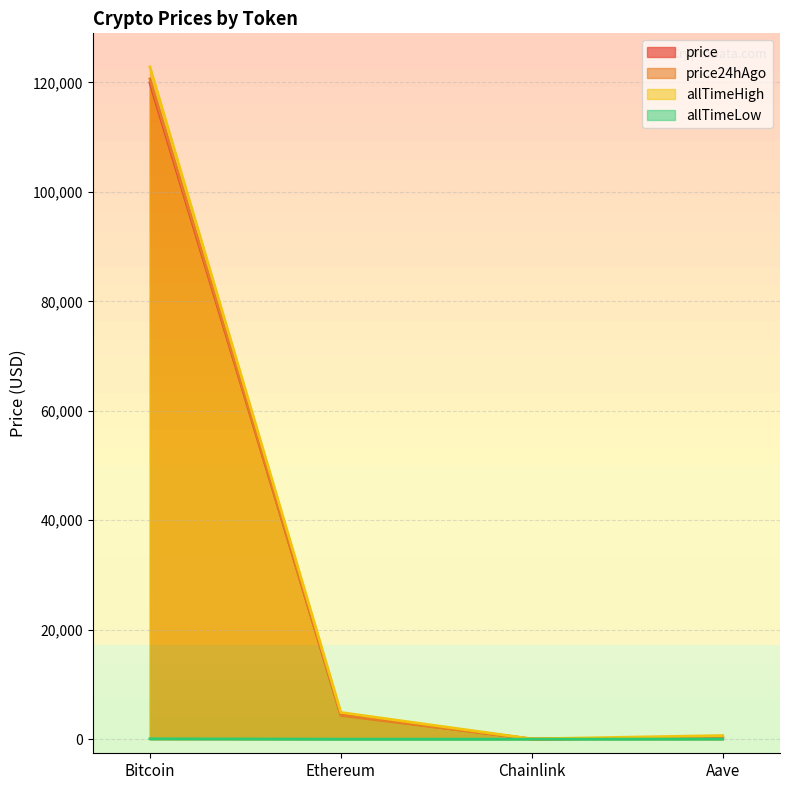

Where does the price24hAgo series first go above 4341?

Bitcoin